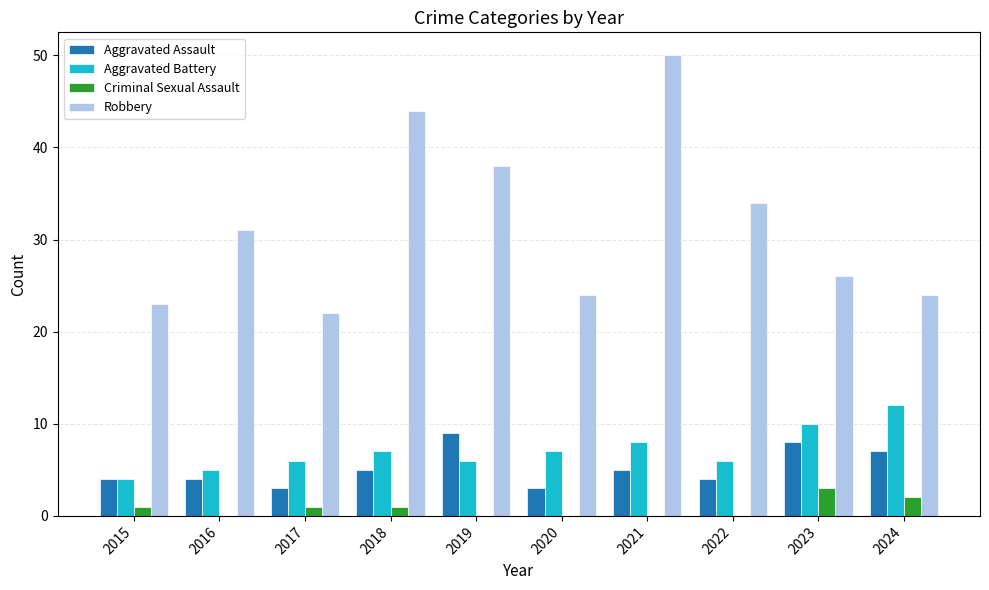

What is the sum of all Criminal Sexual Assault values?

8